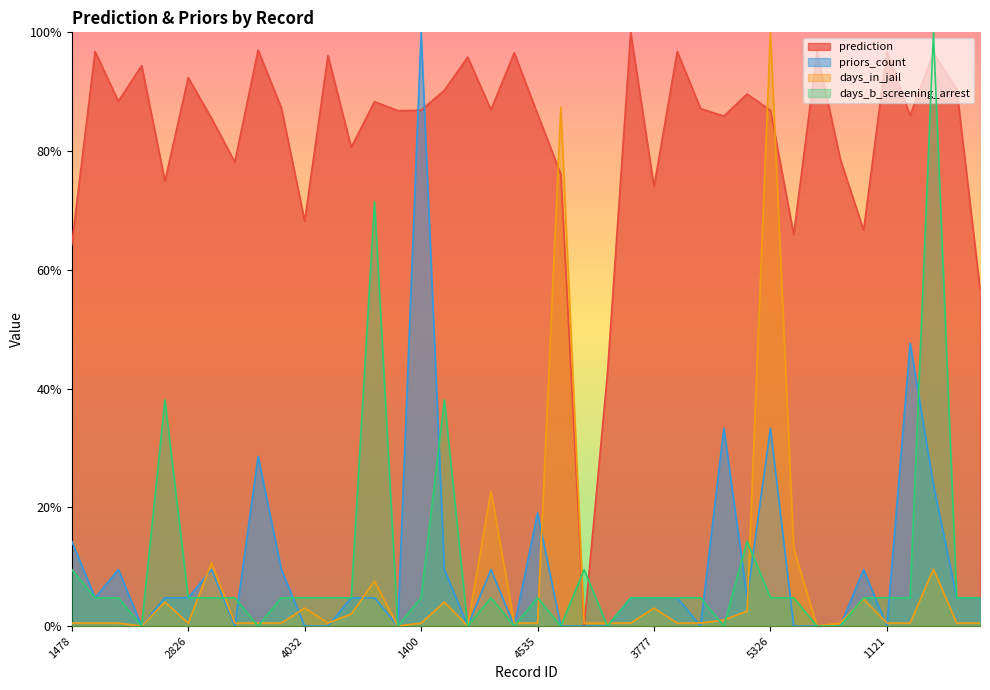

At how many categories does at least one series exceed 0?

40